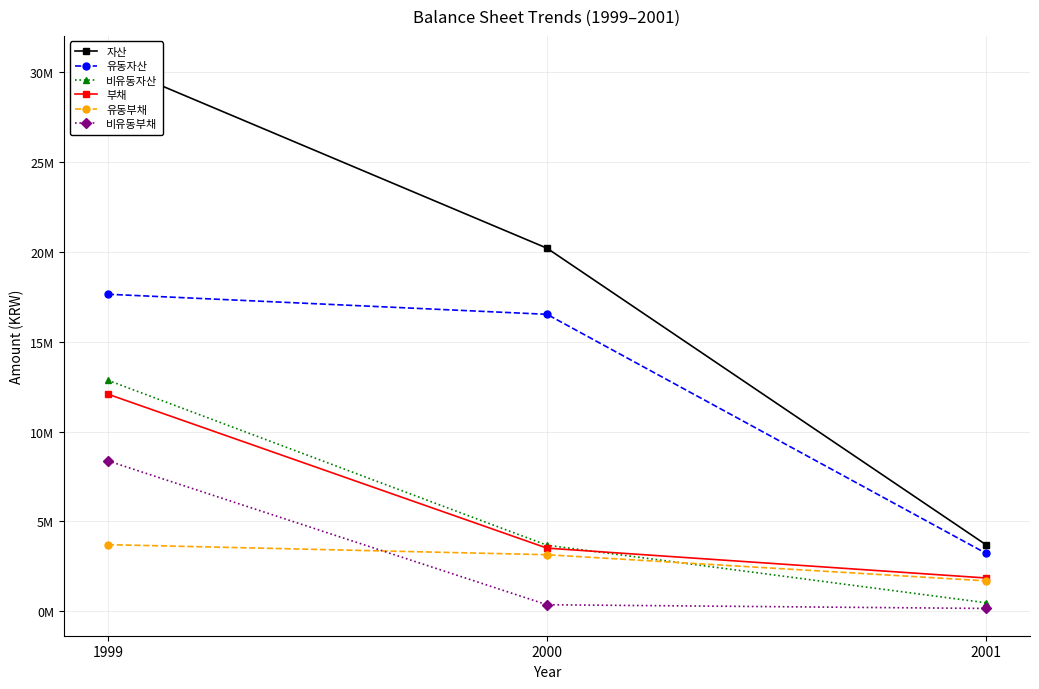

How many lines are shown in the chart?

6